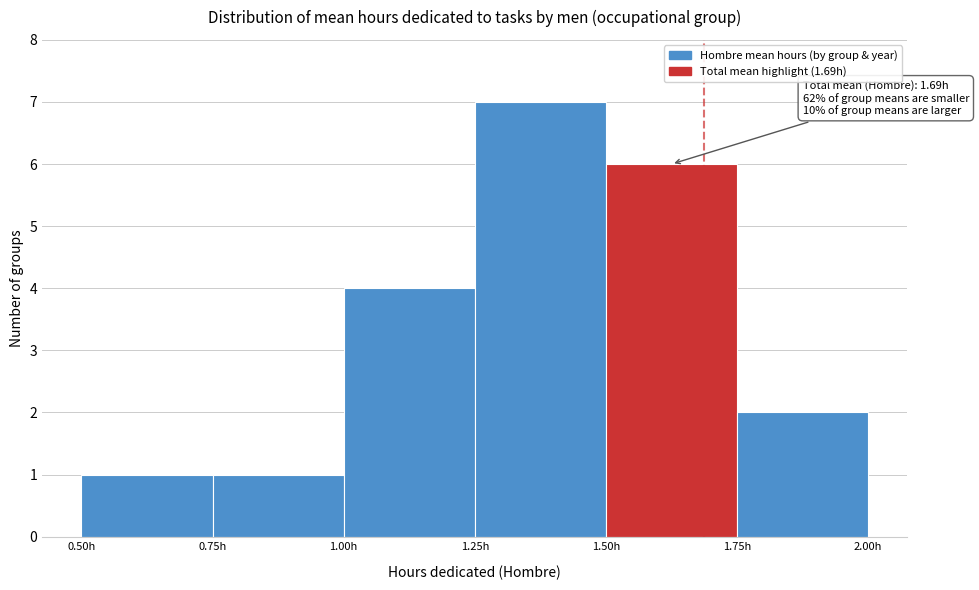

Over which range of the x-axis is the bar tallest?

1.25 to 1.50